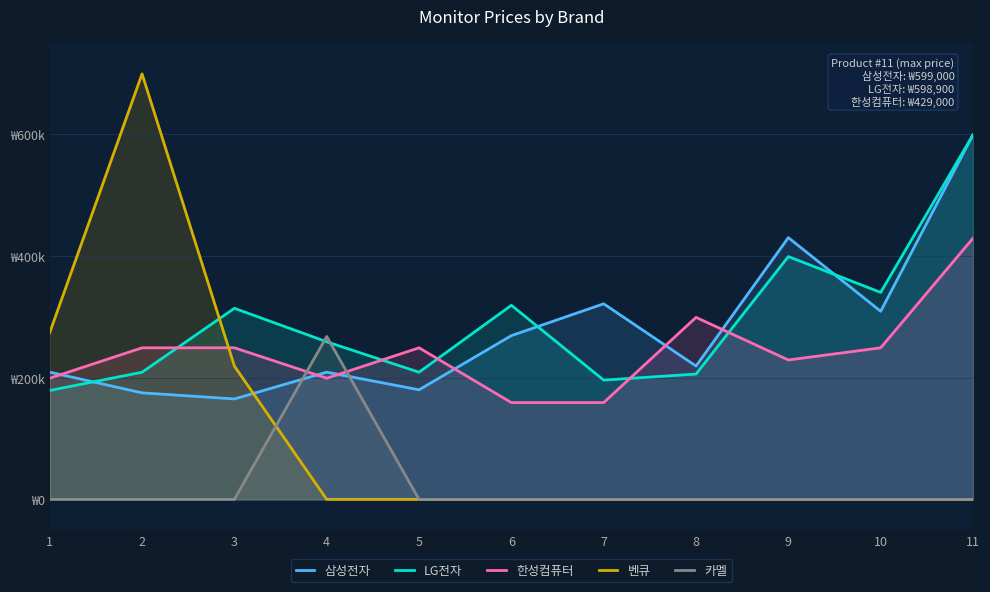

Is the value of 한성컴퓨터 at 1 greater than the value of 삼성전자 at 5?

Yes